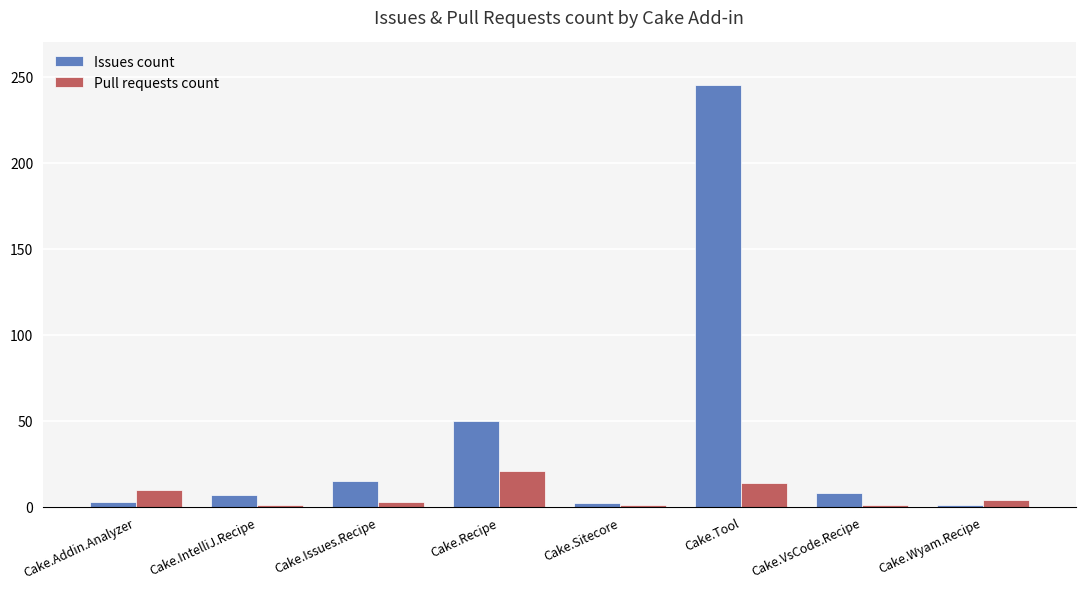

At how many categories does at least one series exceed 153?

1